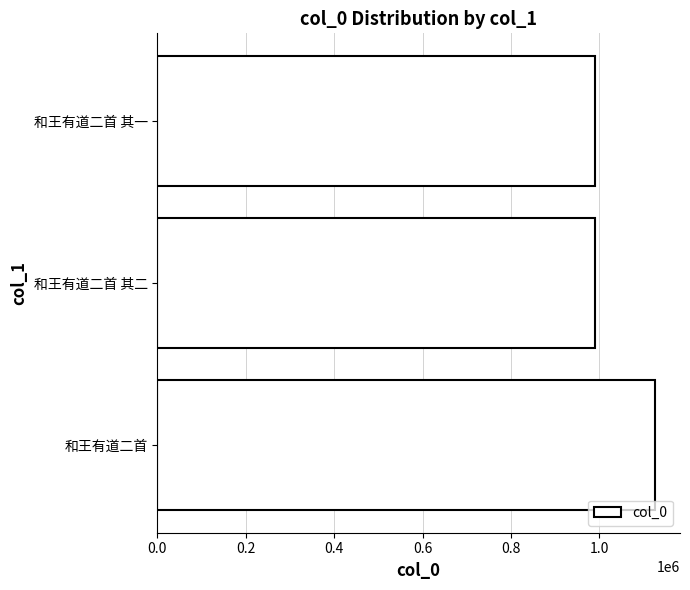

Are the bars grouped side by side (vs. stacked)?

No